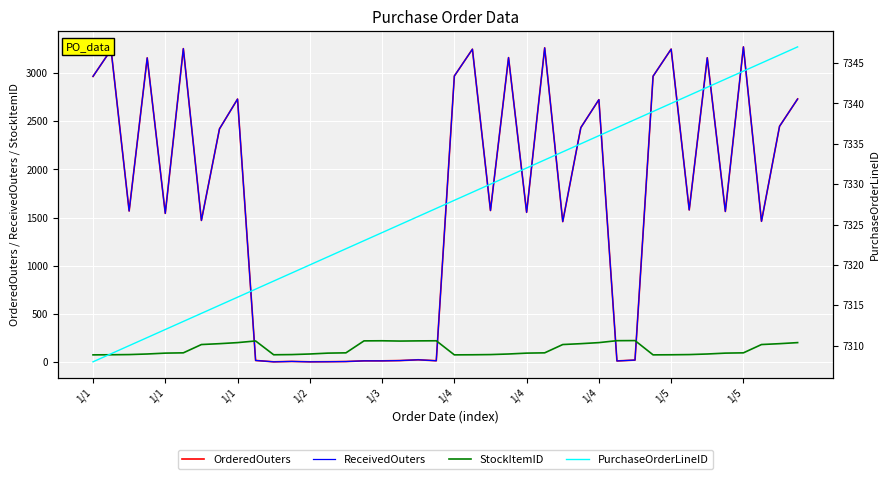

What is the value of the PurchaseOrderLineID point at the 14th from the left?

7321